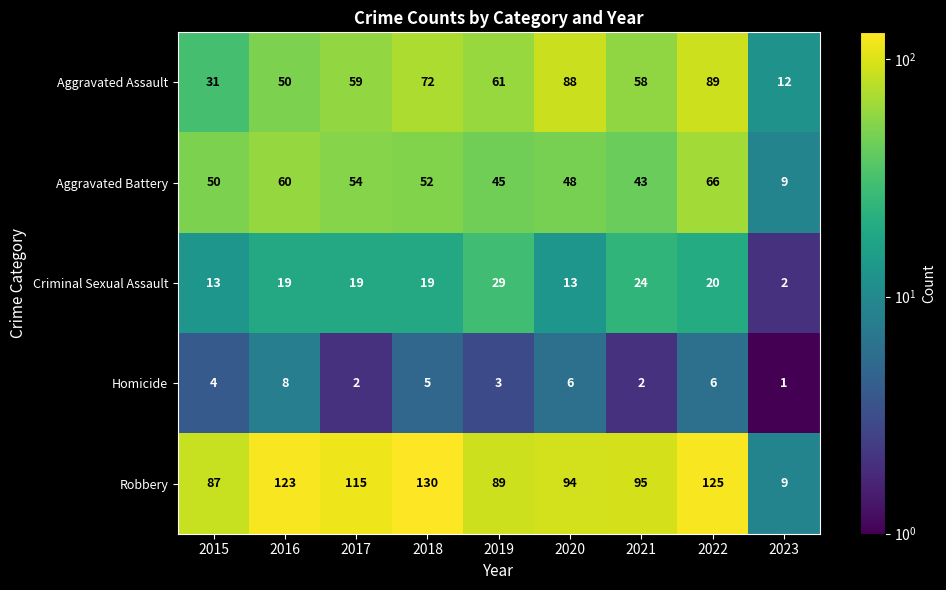

Read the Aggravated Assault value at 2019.

61